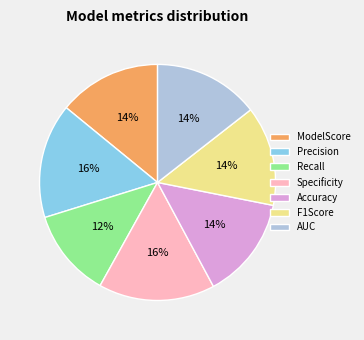

Which category has the smallest portion of the pie?

Recall